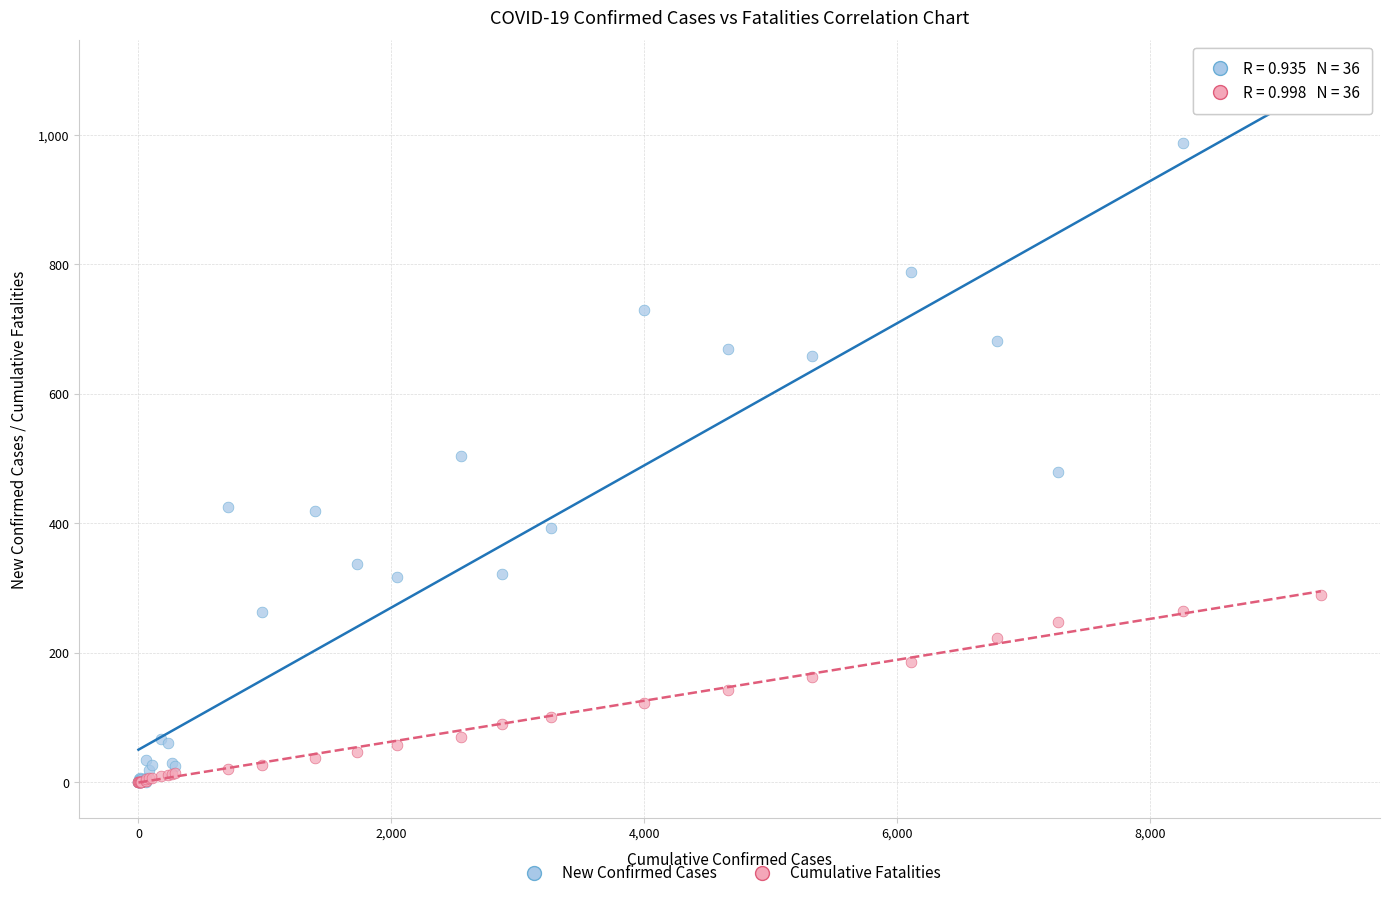

Across all series, what Y value is closest to 546?

504